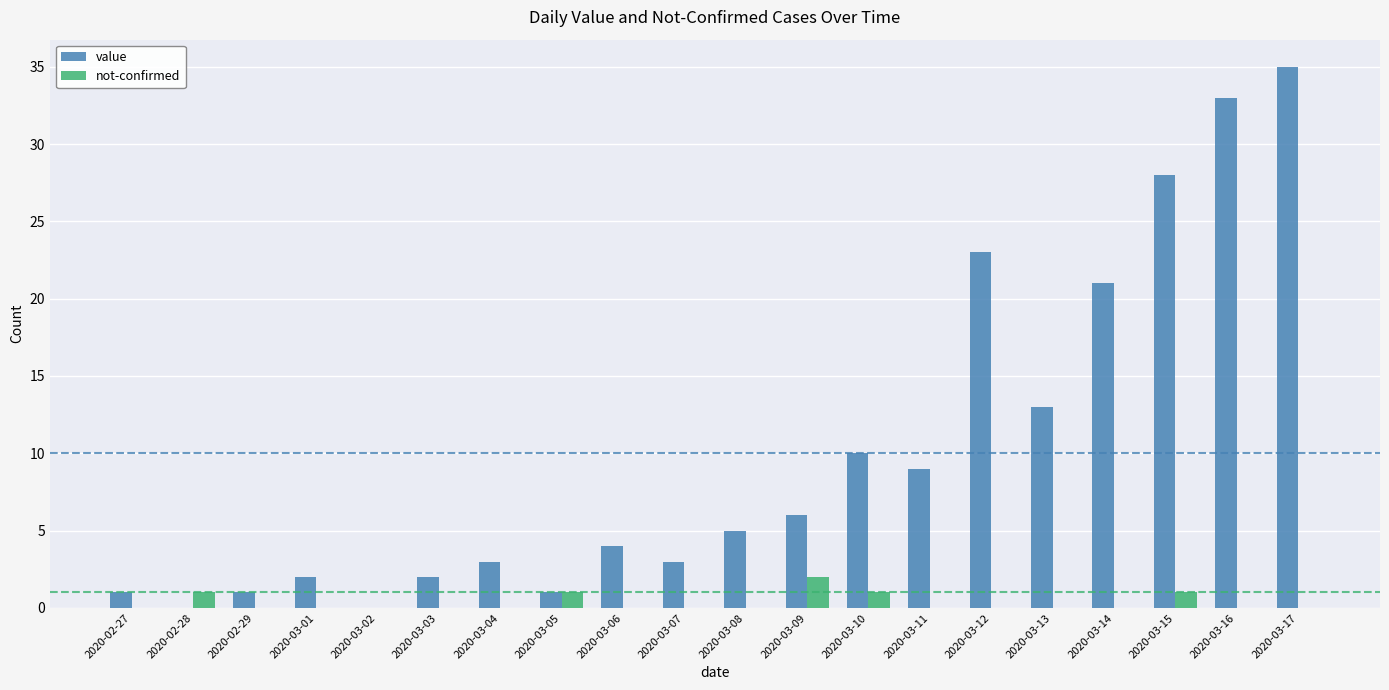

How many series are shown in this chart?

2